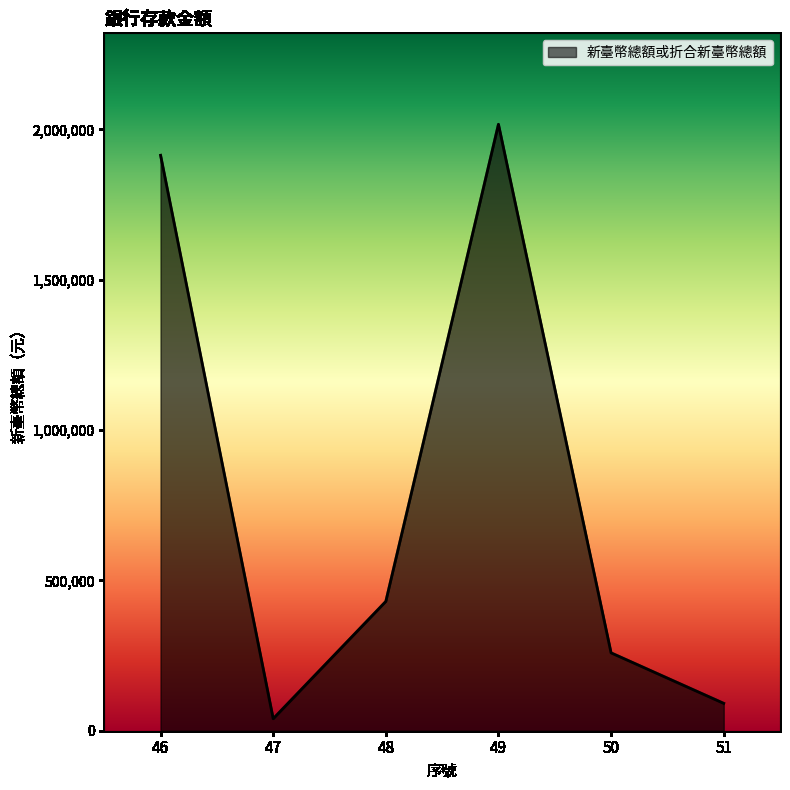

Is it true that the value at 47 is 39903?

True